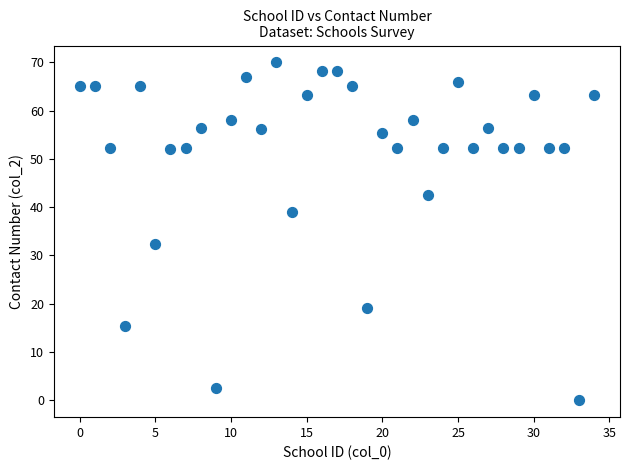

What Y value in the scatter plot is closest to 35?

32.4